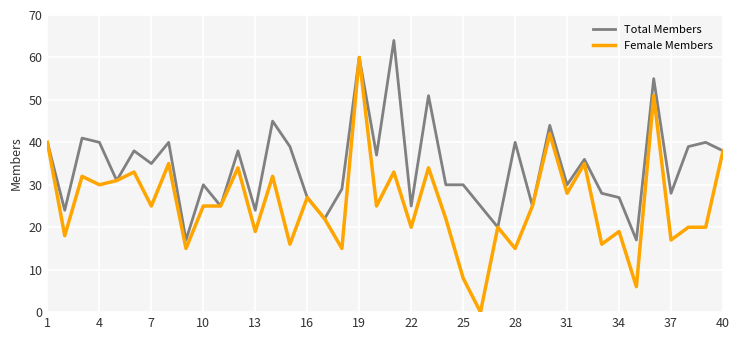

At how many categories does at least one series exceed 34?

20